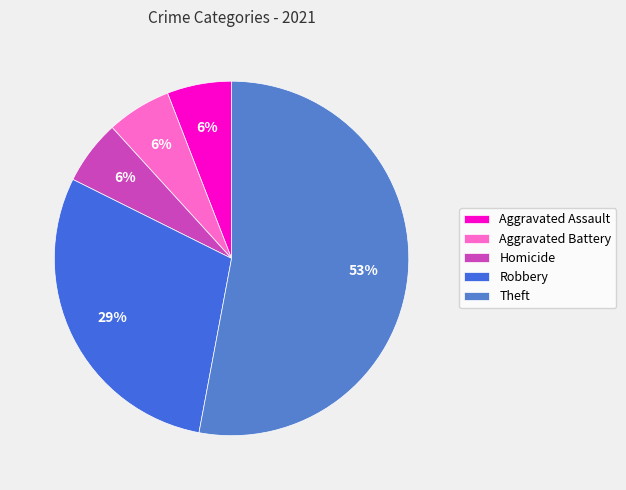

Which slice is the largest?

Theft